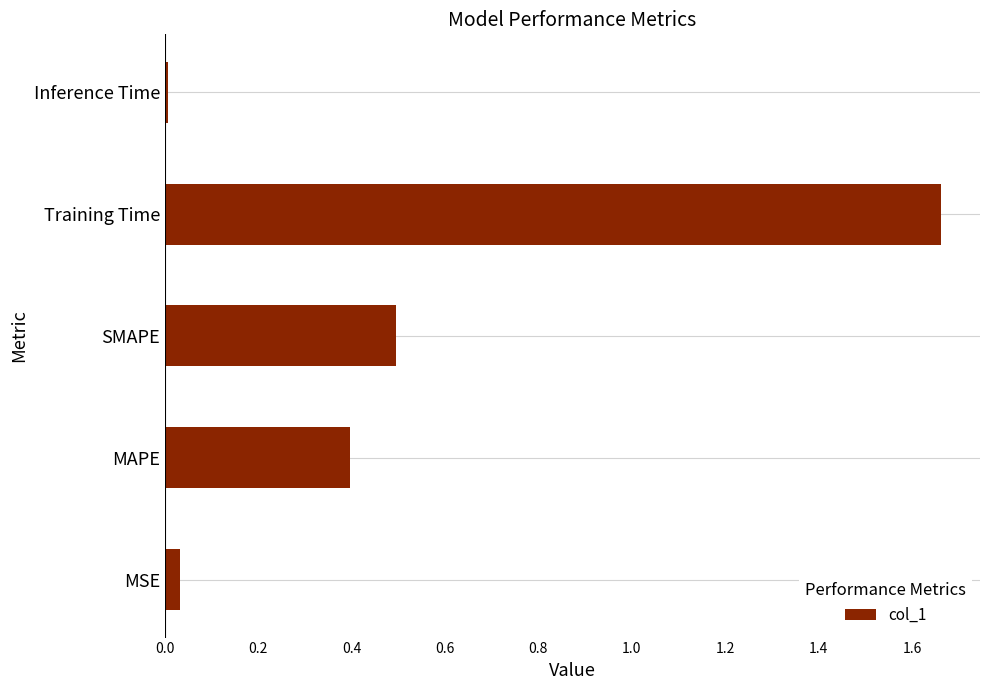

How many bars are there in total?

5